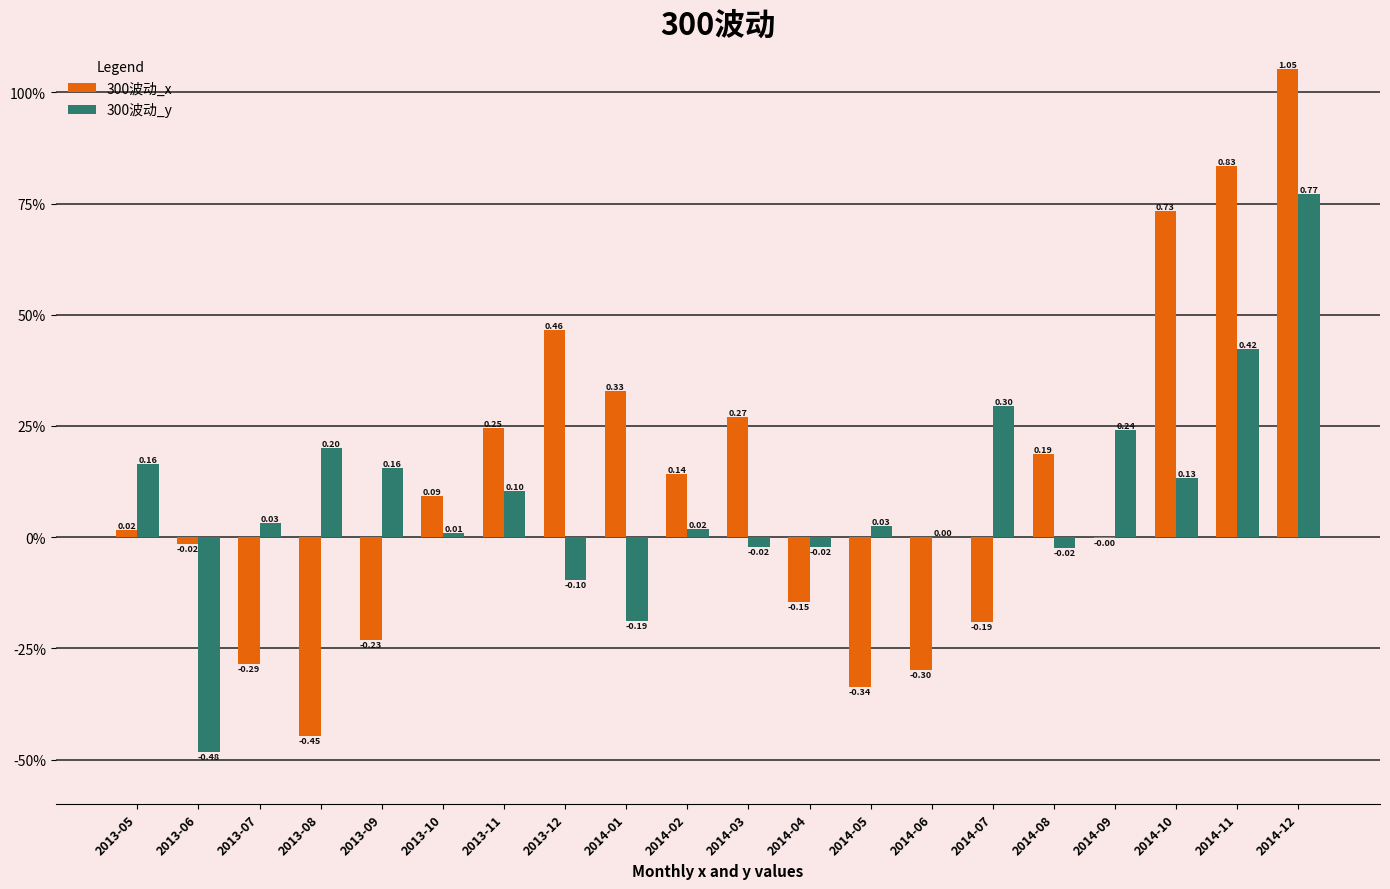

Are the bars grouped side by side (vs. stacked)?

Yes